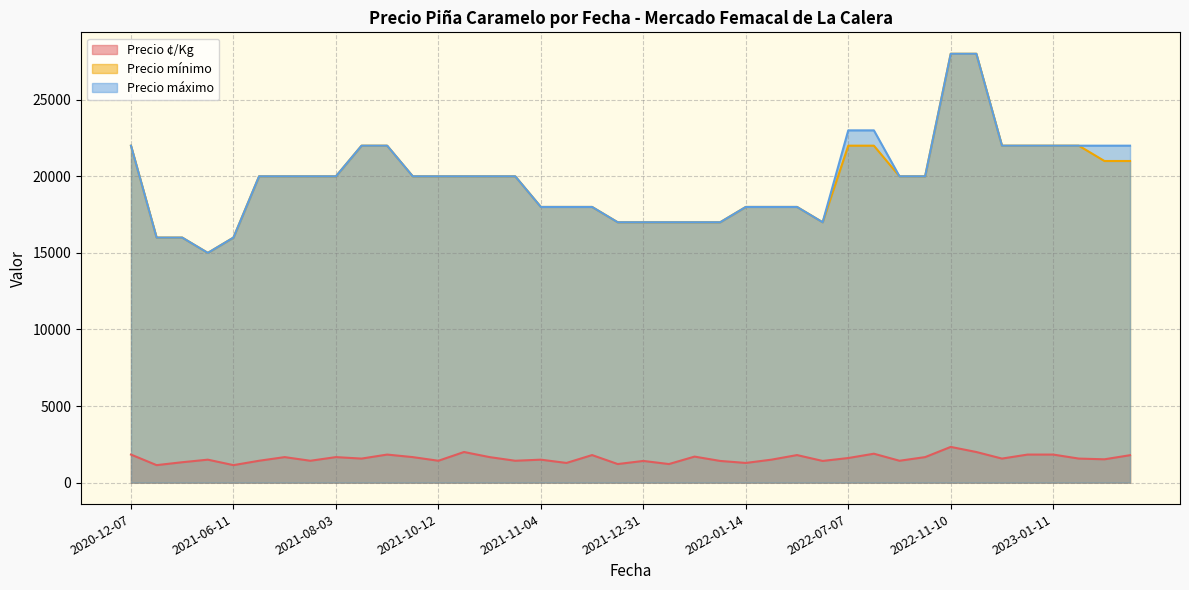

At 2022-01-14, list the series in order from largest to smallest.

Precio mínimo, Precio máximo, Precio ¢/Kg